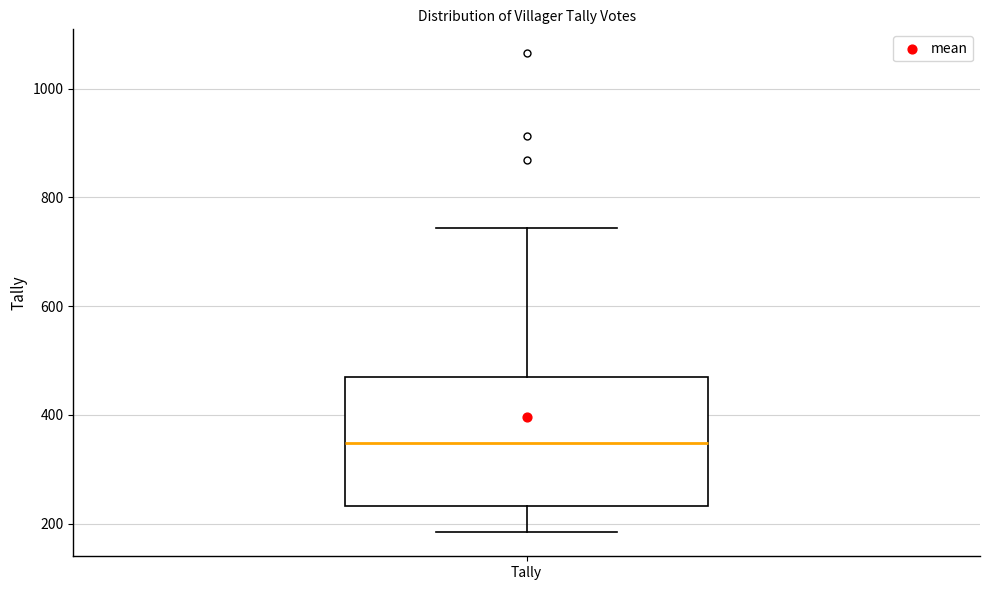

Where does the median line of the box for Tally sit on the y-axis? The values are not printed on the chart, so give them approximately, as read against the axis.

340